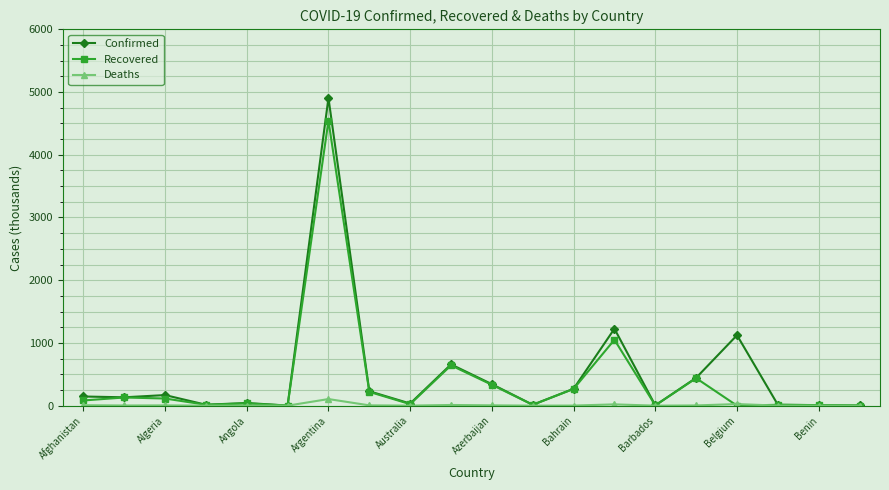

What is the highest value of the Recovered series?

4542.9